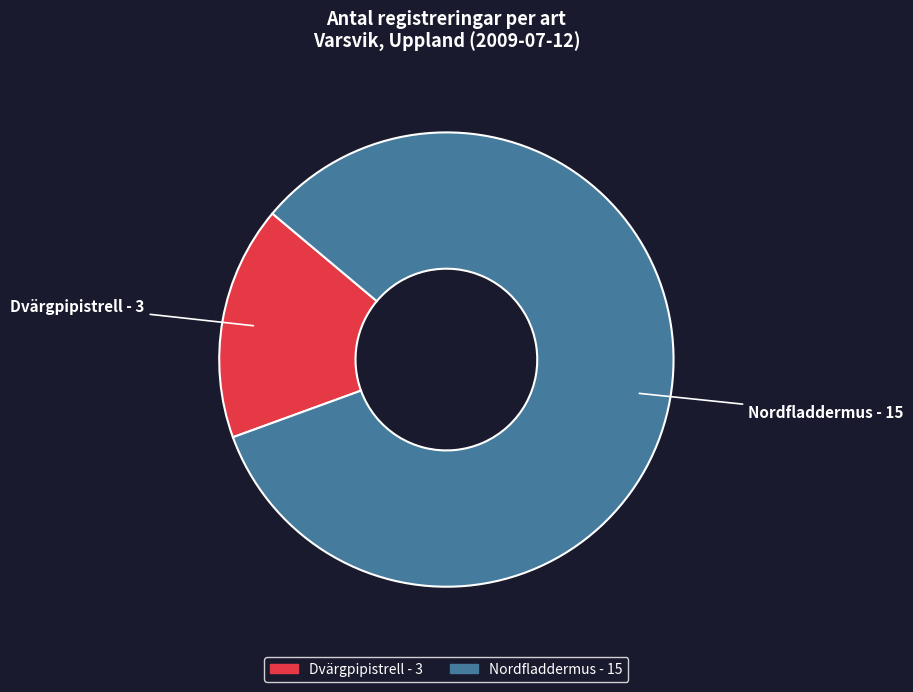

True or false: Dvärgpipistrell accounts for 17% of the total.

True